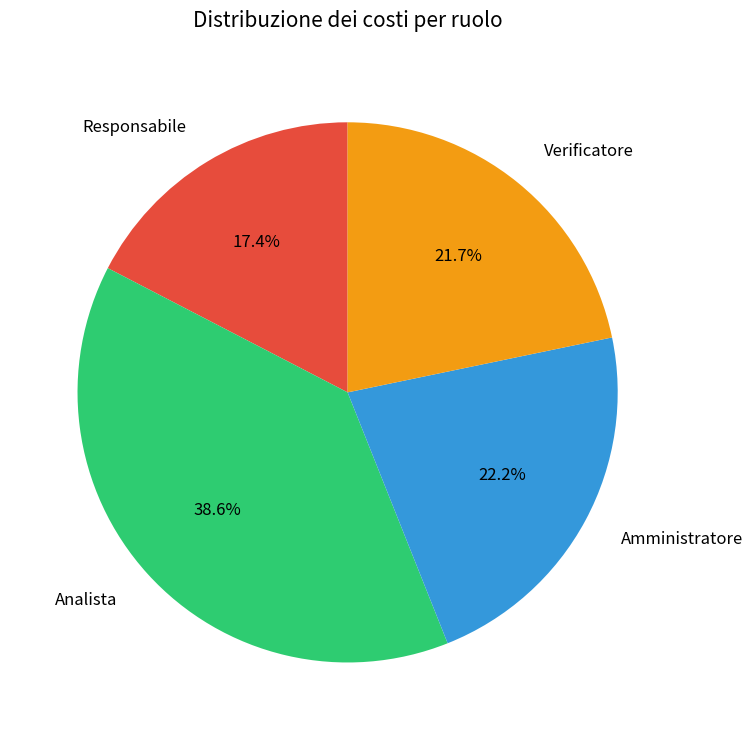

Is it true that Analista is 39% of the pie?

True